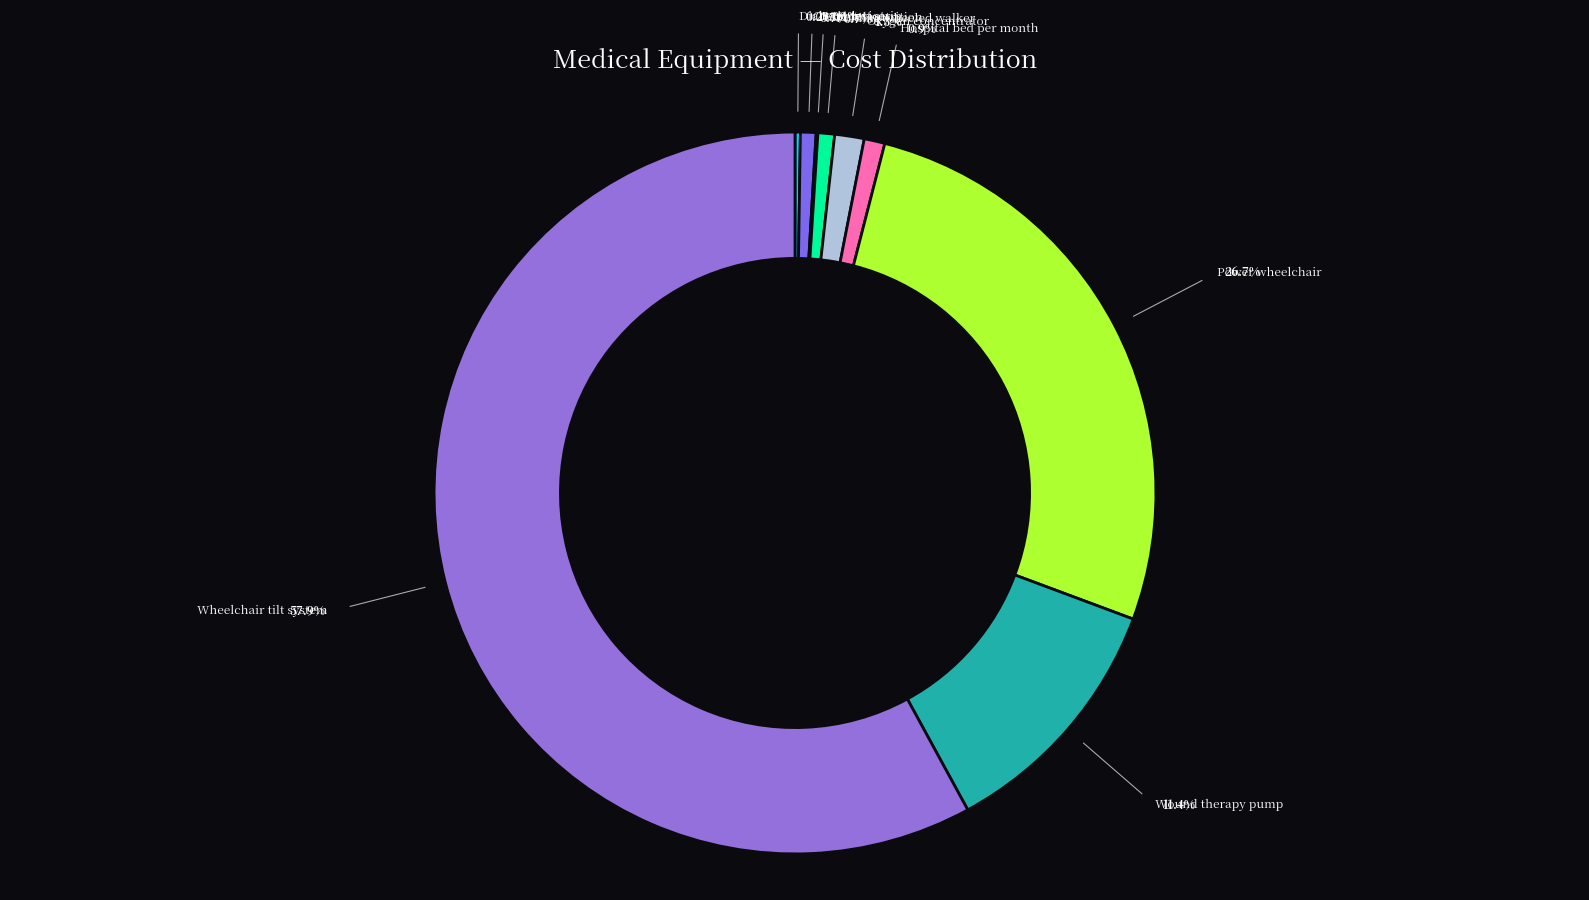

To the nearest percent, what is the difference between the Hospital bed per month and Power wheelchair slice percentages?

26%